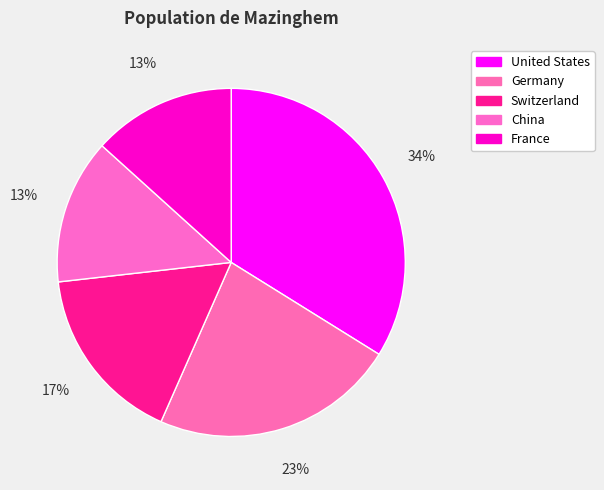

What is the total percentage of United States and Germany?

56.6%